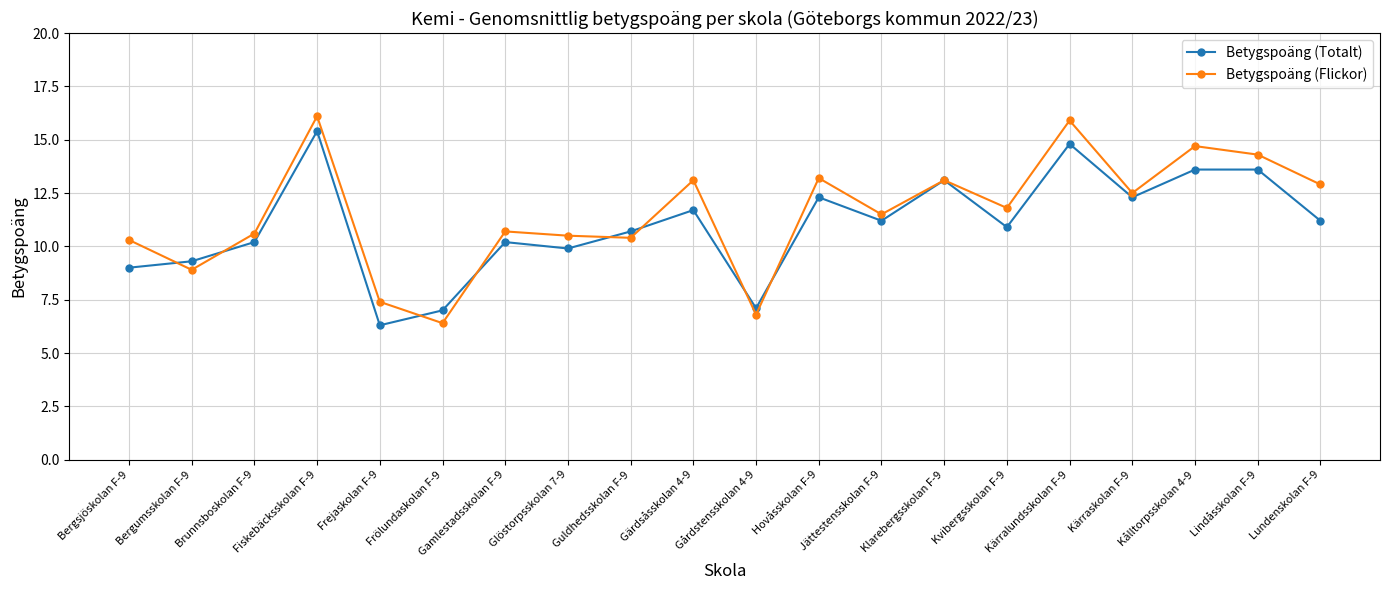

Where is the first local maximum for Betygspoäng (Totalt)?

Fiskebäcksskolan F-9